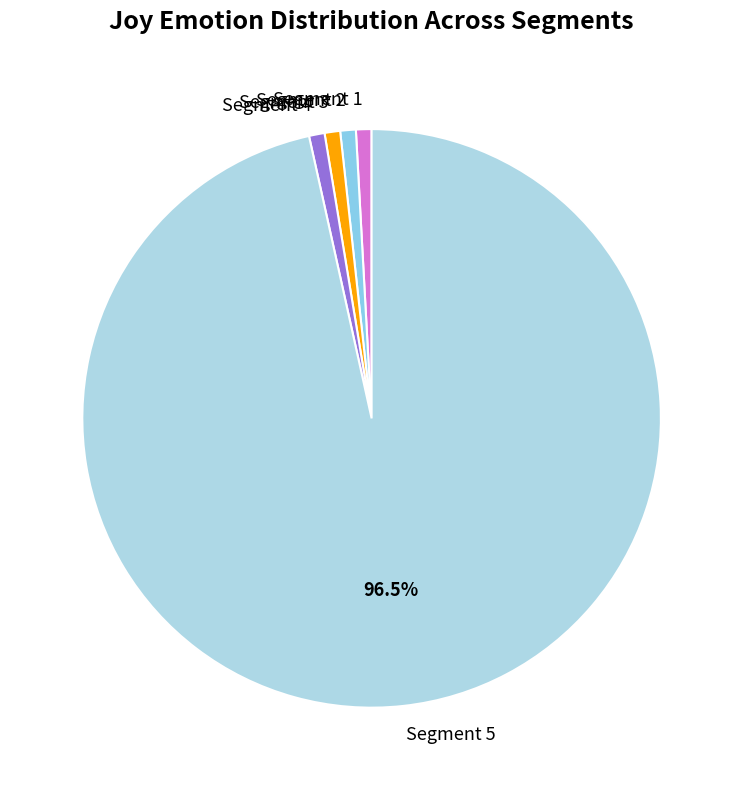

How many segments does this pie chart have?

5